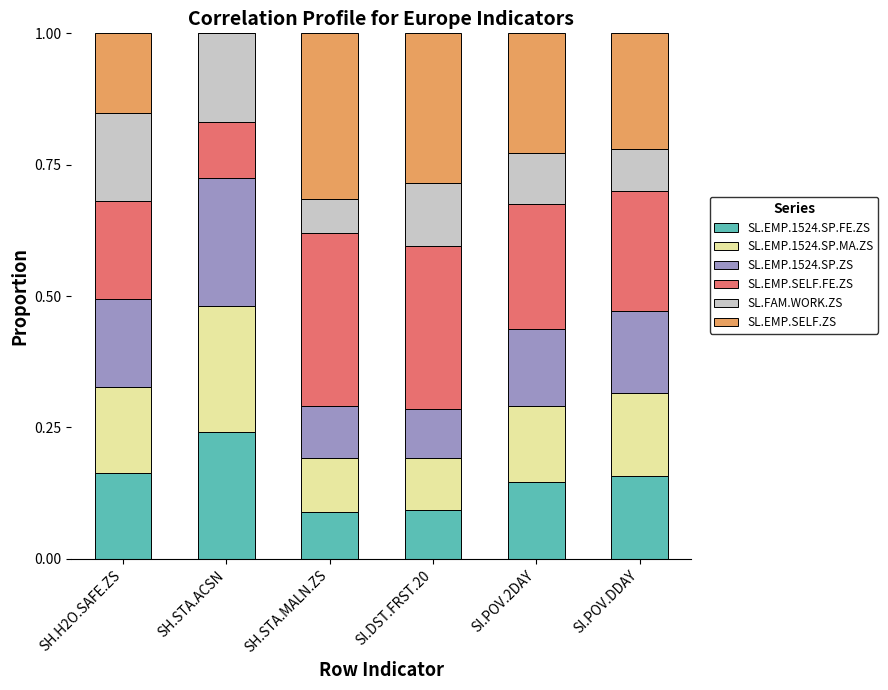

What is the total value across all series at SI.DST.FRST.20?

1.0